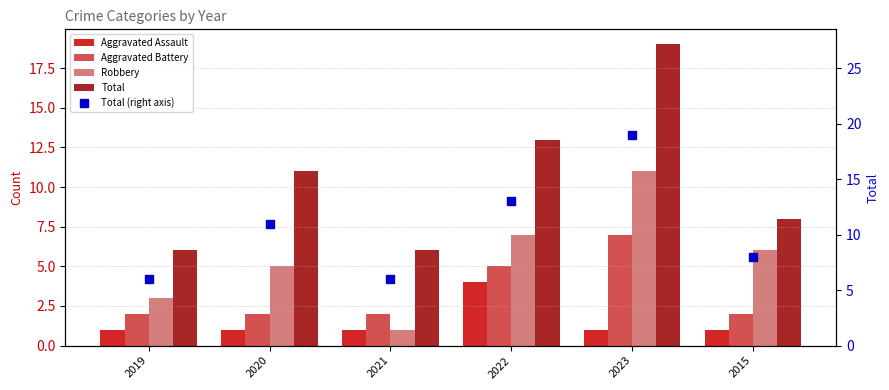

Is the value of Aggravated Battery at 2015 greater than the value of Robbery at 2022?

No